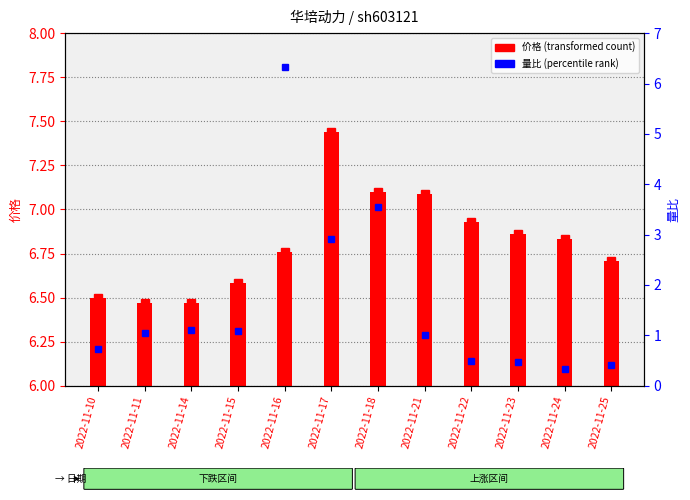

Is it true that the value at 2022-11-17 is 2.9?

True